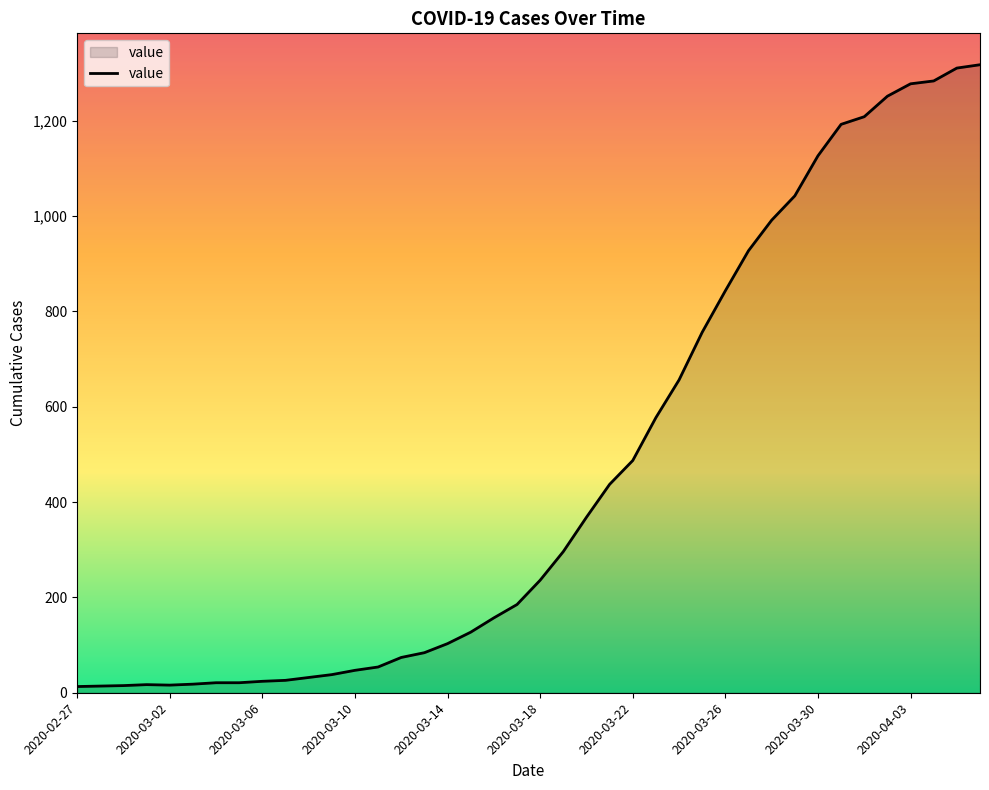

What is the difference between the maximum and minimum values?

1304